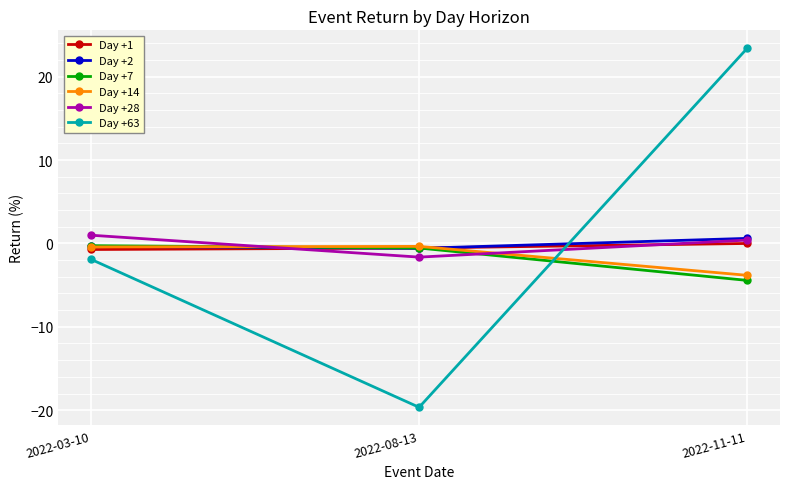

What is the label of the 3rd point from the left?

2022-11-11